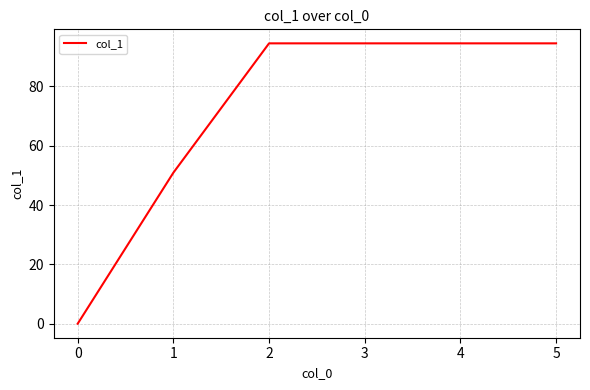

What is the change in value from 0 to 1?

+50.9